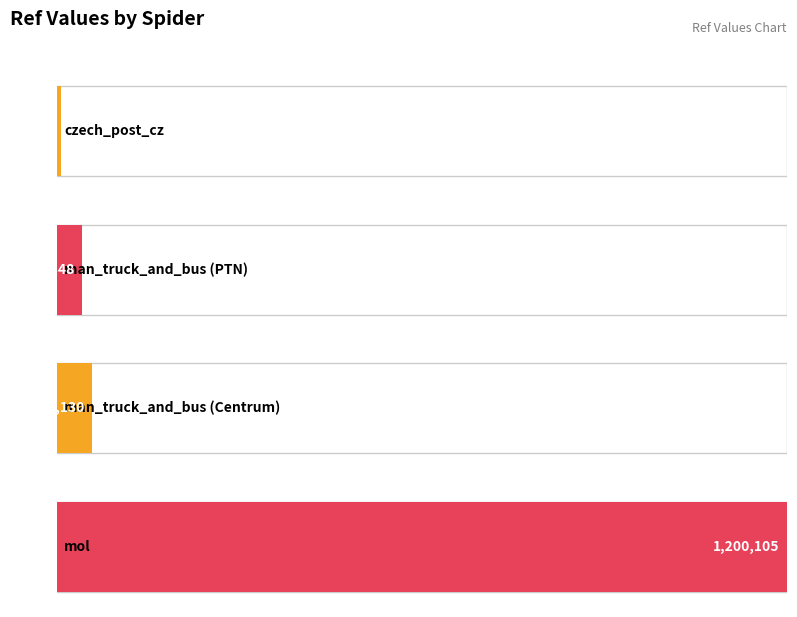

List the labels in order of value, smallest first.

czech_post_cz, man_truck_and_bus (PTN), man_truck_and_bus (Centrum), mol